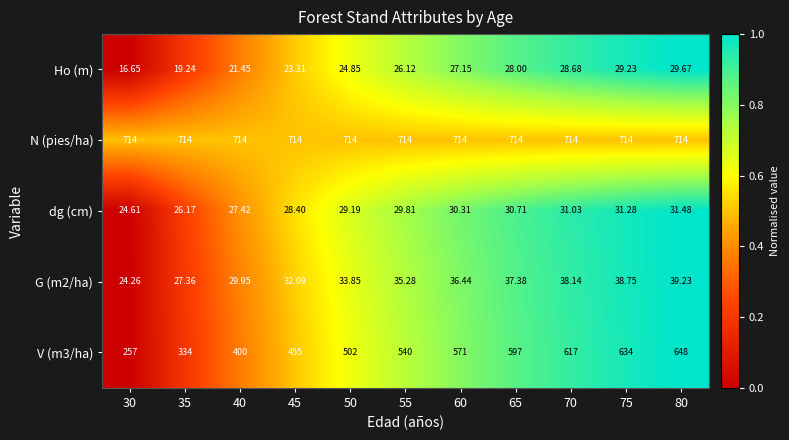

Which series has the largest total across all categories?

N (pies/ha)